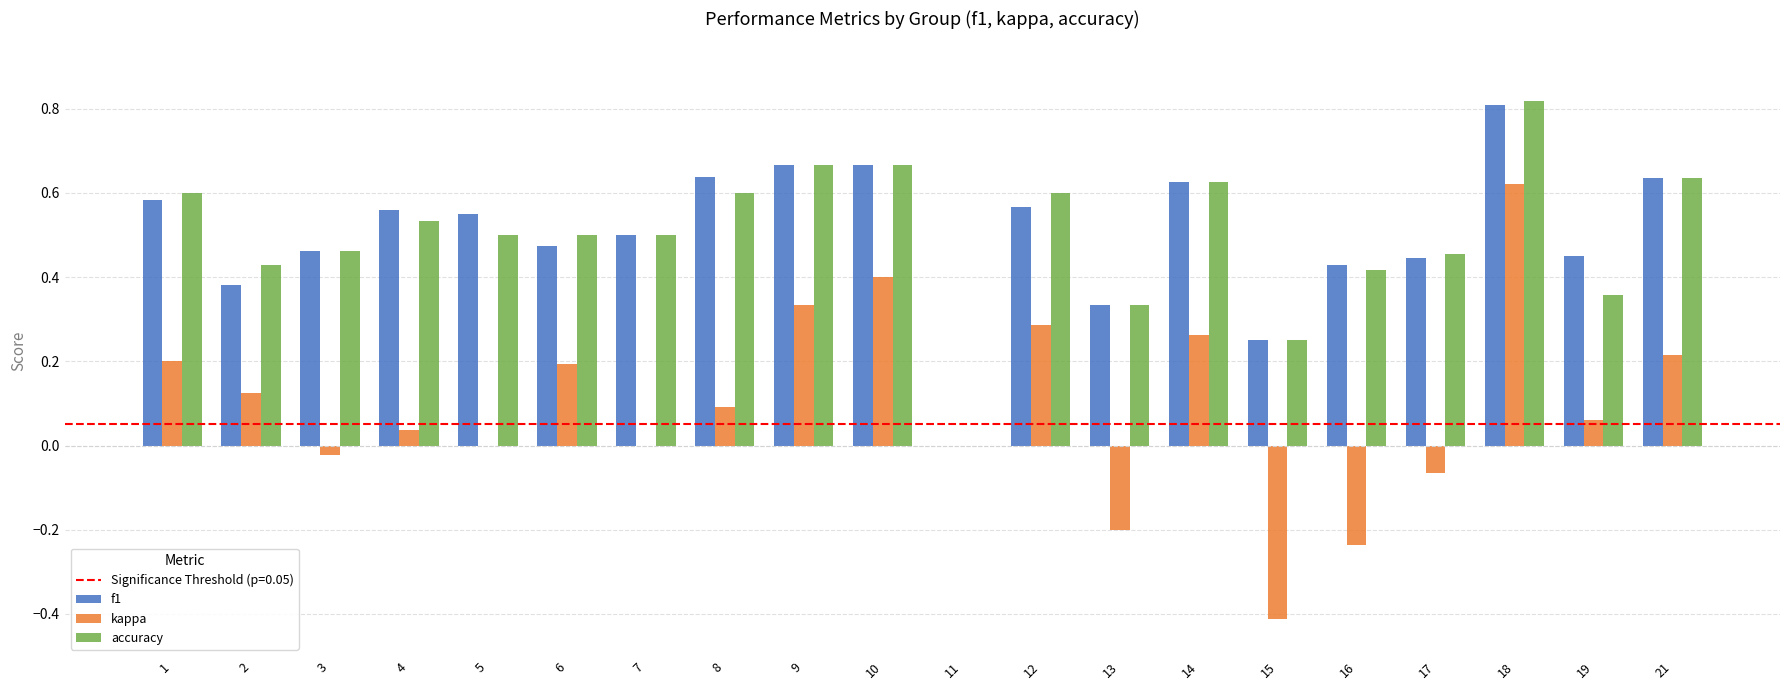

What is the sum of the accuracy values at 18 and 14?

1.4